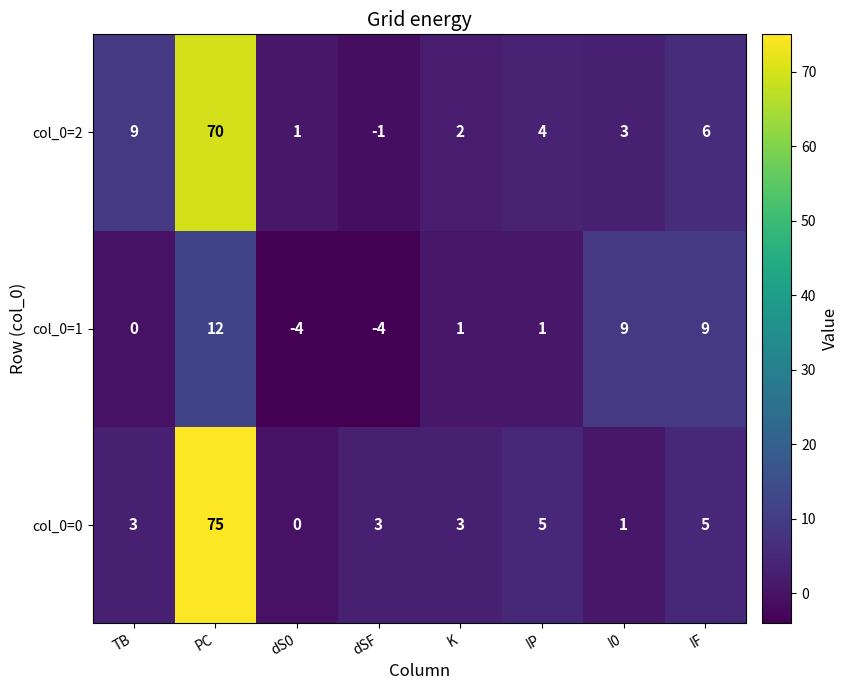

Reading left to right, transcribe all the data shown in this chart.

col_0=2: 9	70	1	-1	2	4	3	6
col_0=1: 0	12	-4	-4	1	1	9	9
col_0=0: 3	75	0	3	3	5	1	5